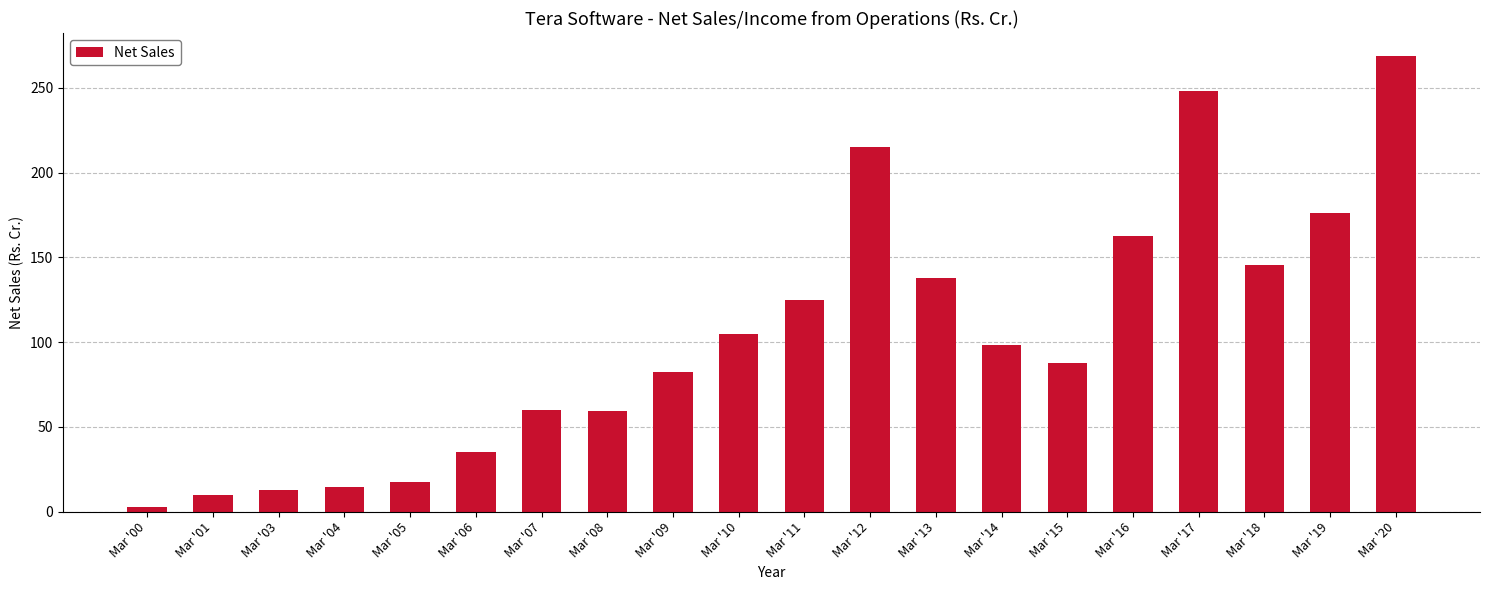

What is the value of the 7th bar from the left?

60.1